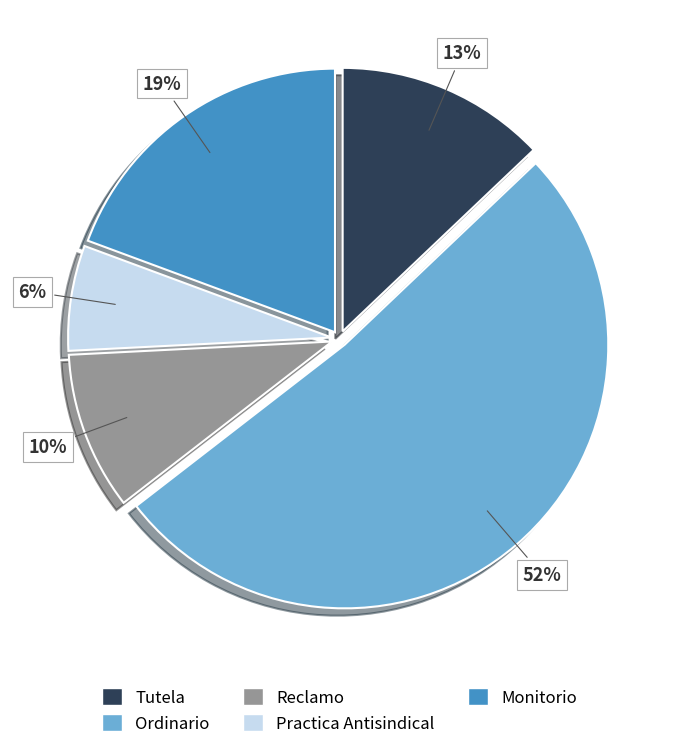

Does Ordinario account for over 50% of the chart?

Yes